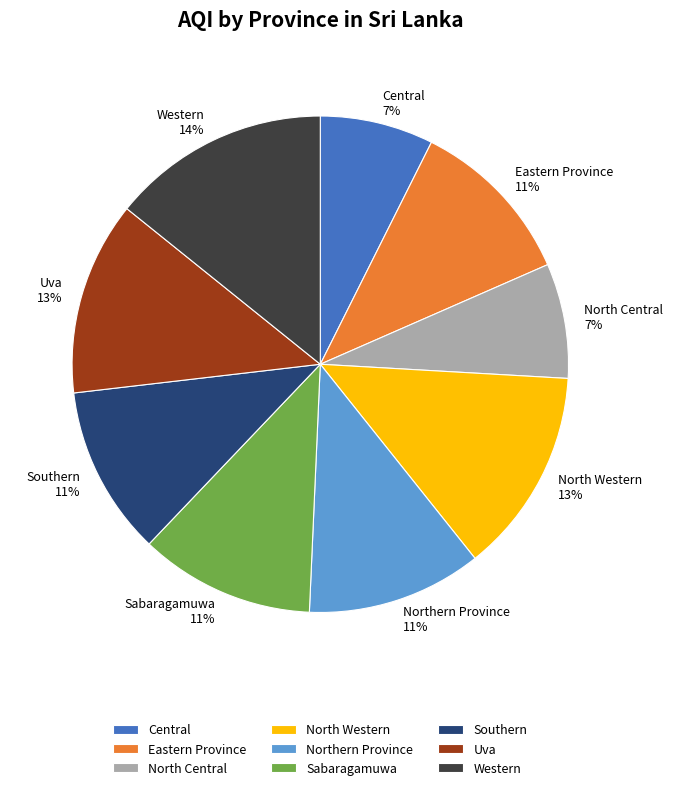

Do Eastern Province and Sabaragamuwa together represent more than half of the pie?

No